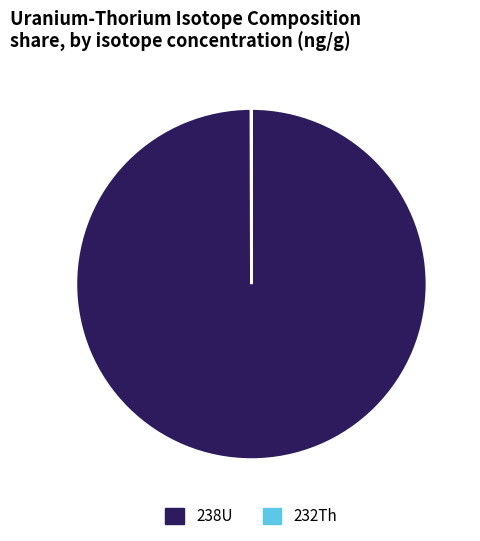

True or false: 238U accounts for 100% of the total.

True